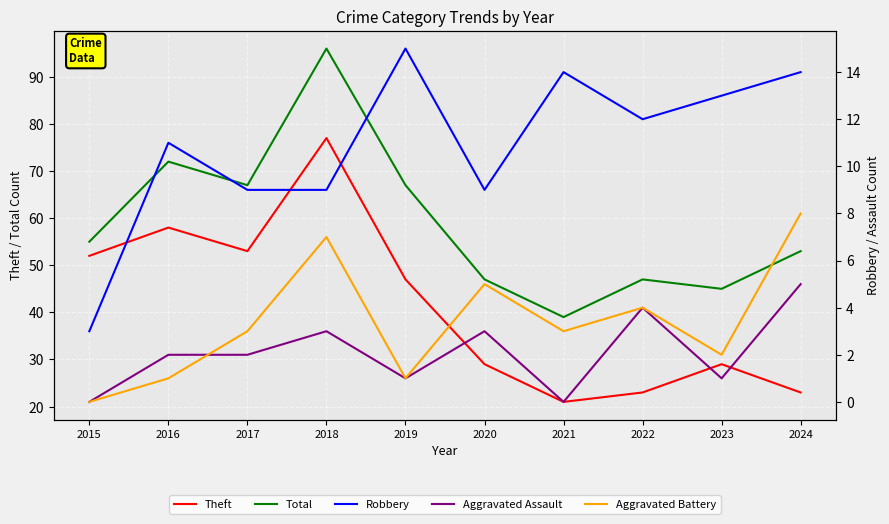

Count the number of categories in the chart.

10